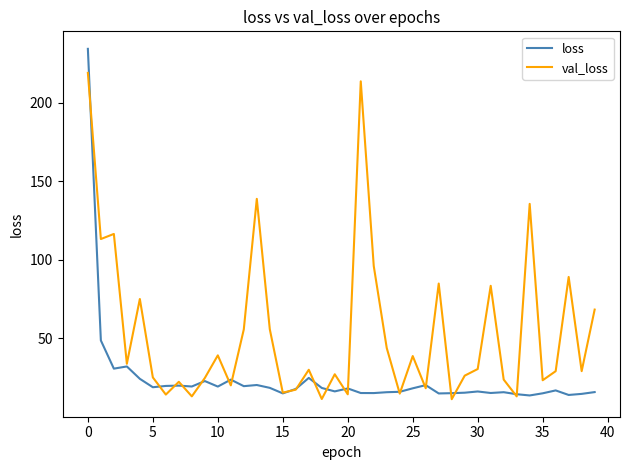

What is the lowest value of the val_loss series?

11.3